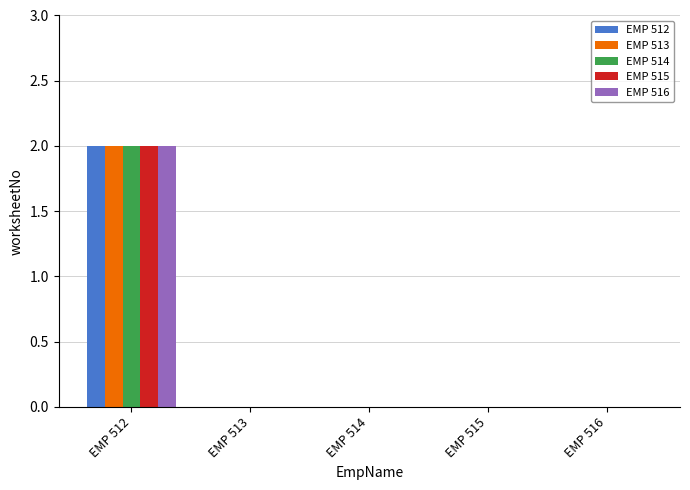

How many EMP 513 values are between 0 and 1?

4